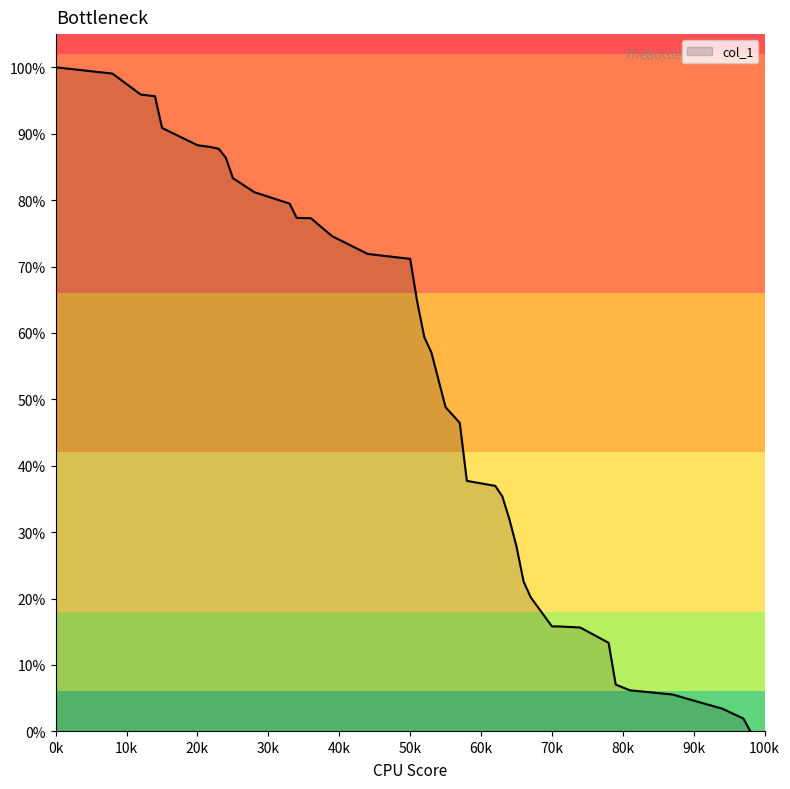

What is the greatest value displayed?

100.0